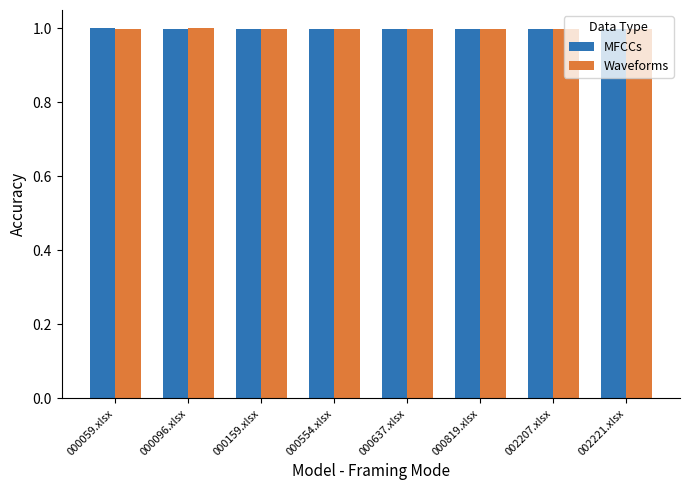

What is the label of the 8th bar from the left?

002221.xlsx